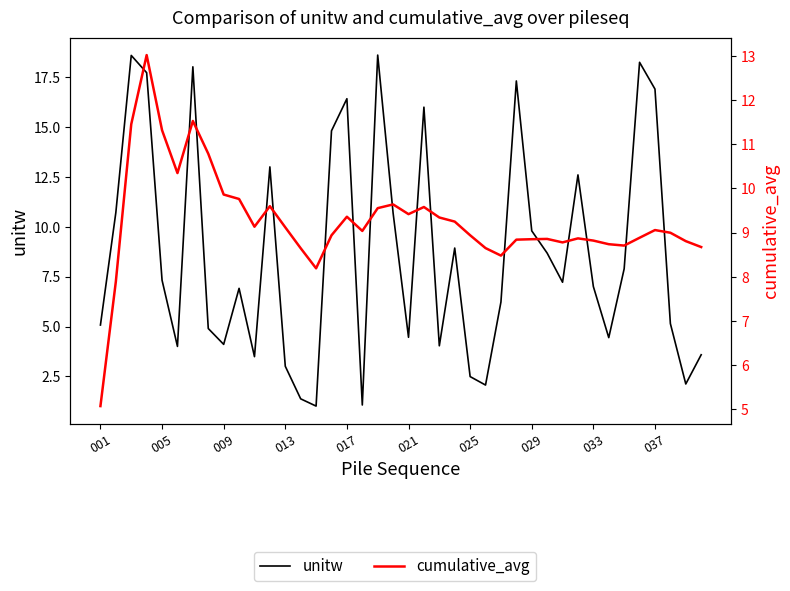

Rank the series by their average value, from lowest to highest.

unitw, cumulative_avg